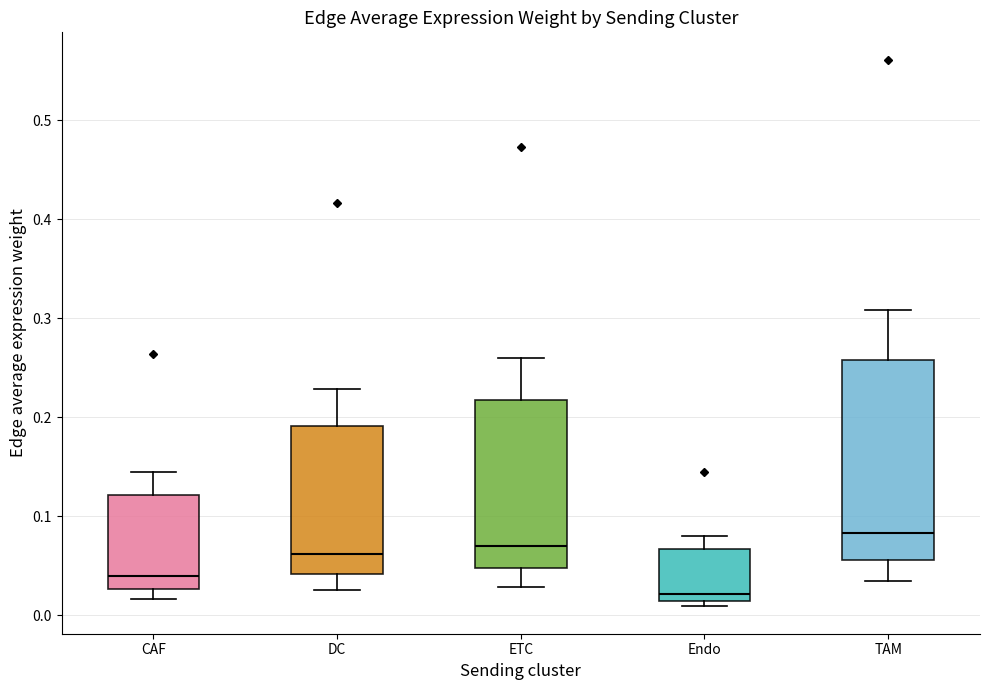

Where is the lower edge of the box for Endo on the y-axis? The values are not printed on the chart, so give them approximately, as read against the axis.

0.01